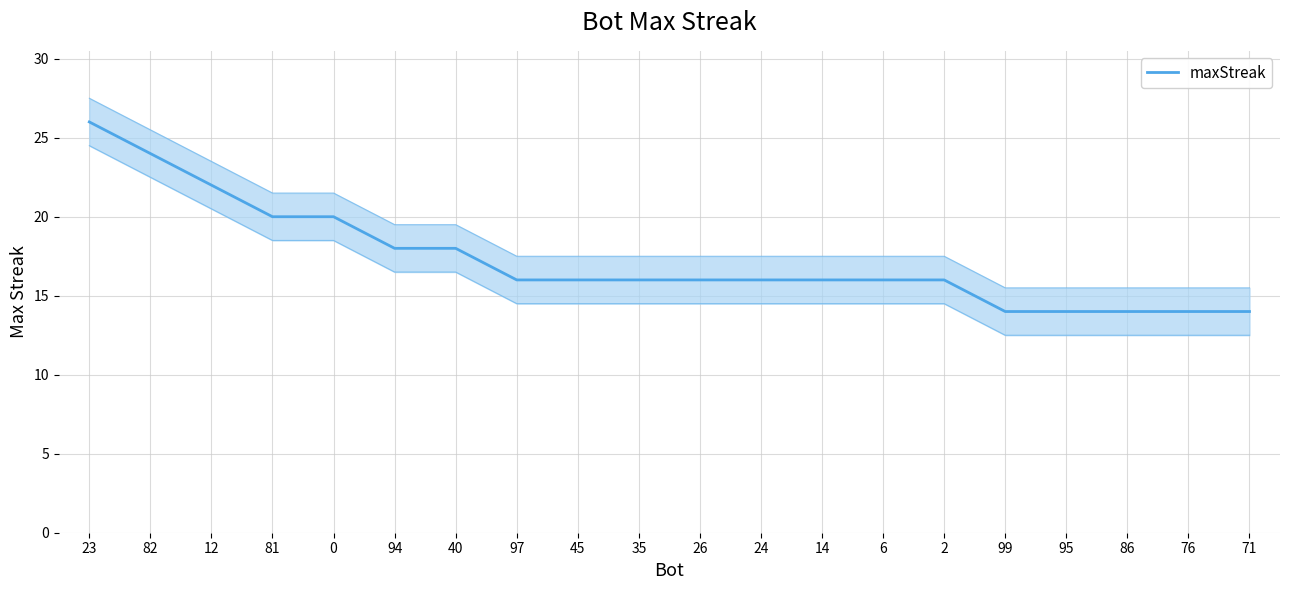

Which category has the highest value across all series?

23